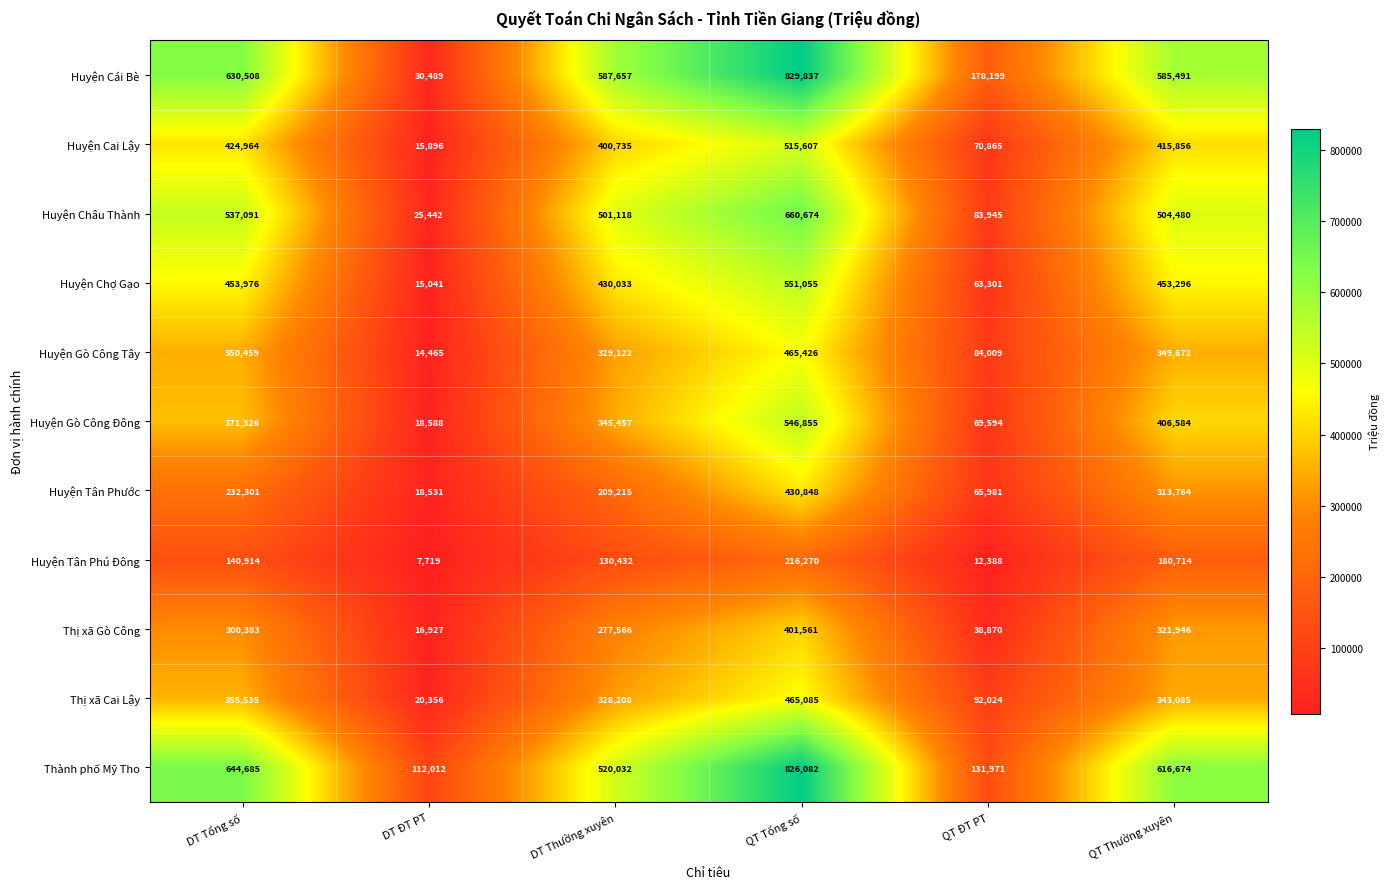

What is the sum of the Thị xã Gò Công values at DT Thường xuyên and DT ĐT PT?

294493